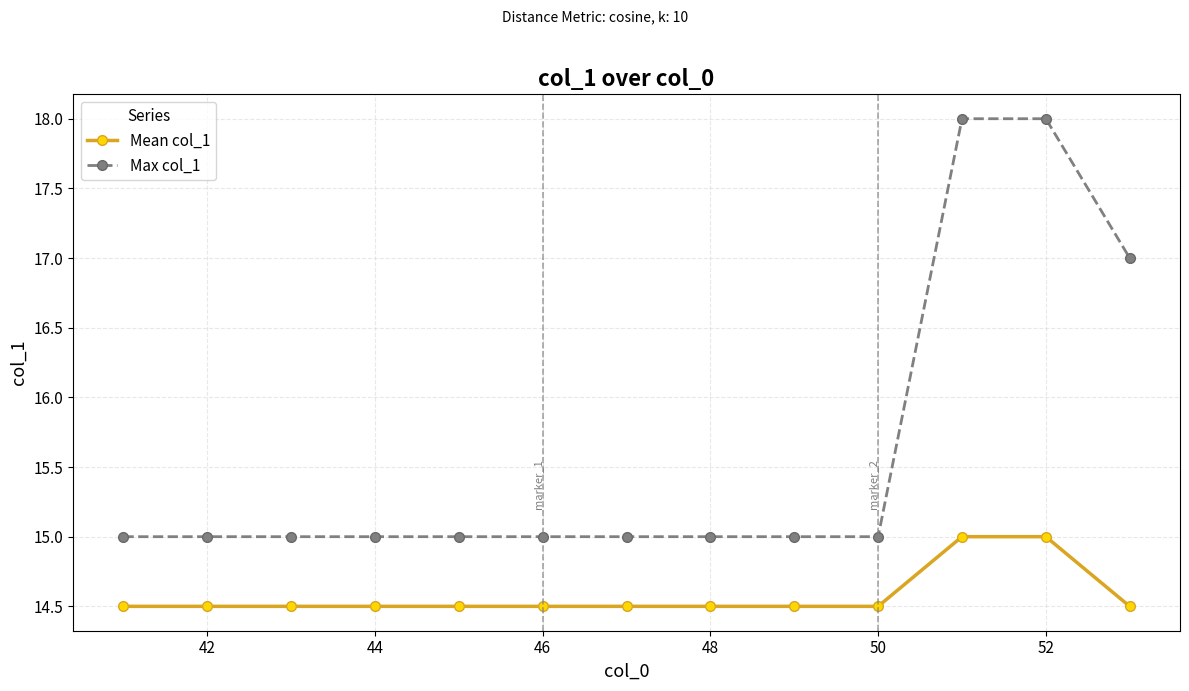

Does the chart display data point markers on the line(s)?

Yes